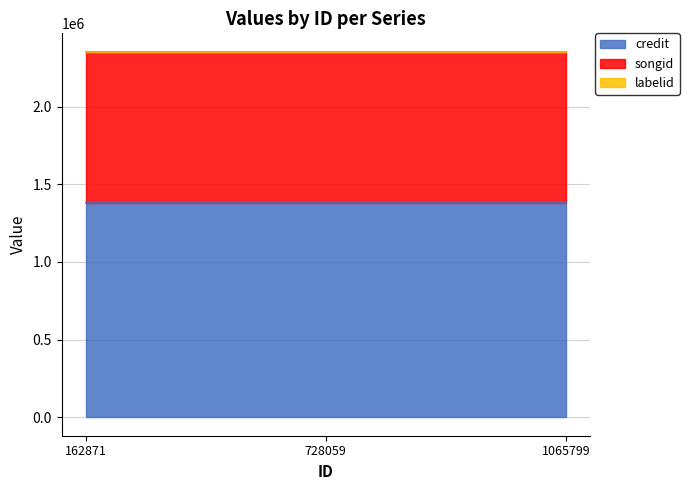

Reading left to right, extract all data points from this chart.

credit: 162871=1380826	728059=1380826	1065799=1380826
songid: 162871=971236	728059=971236	1065799=971236
labelid: 162871=1156	728059=1156	1065799=1156